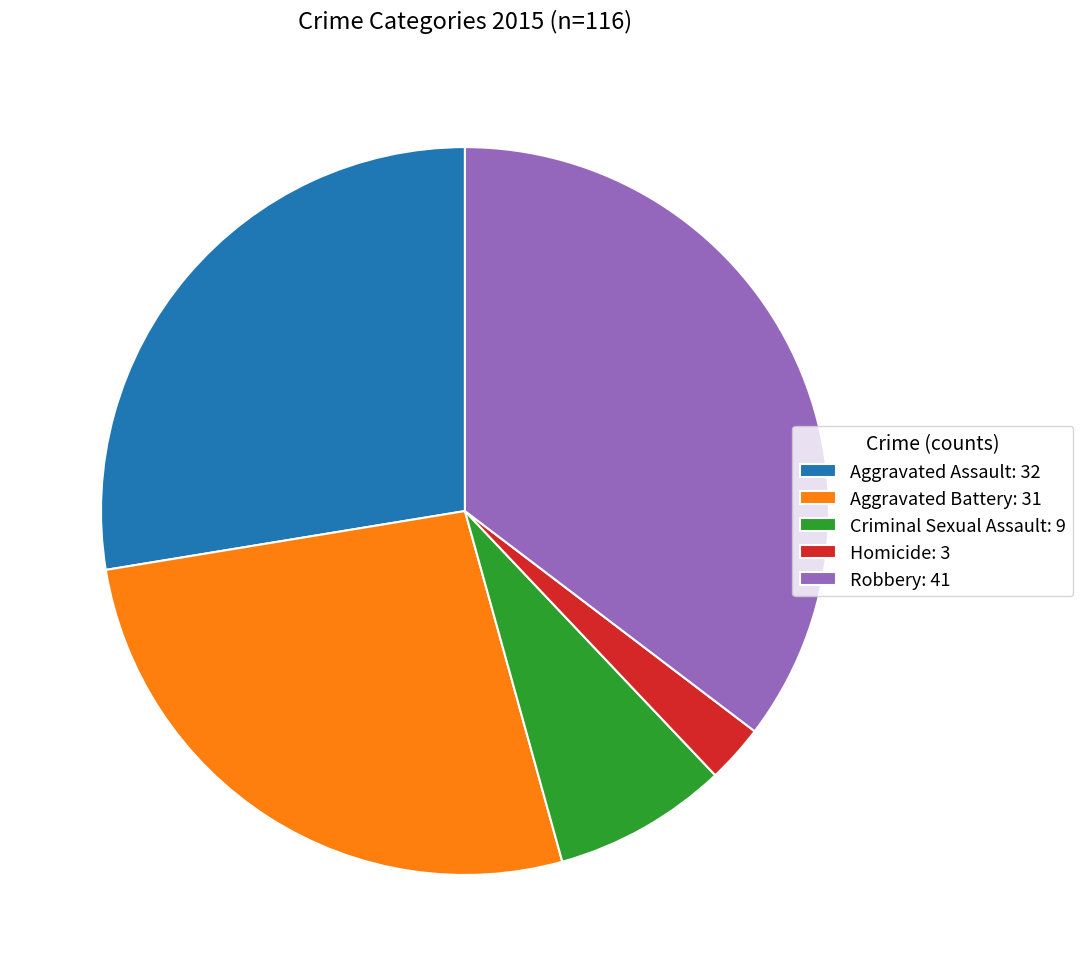

Is it true that Robbery: 41 is 35% of the pie?

True